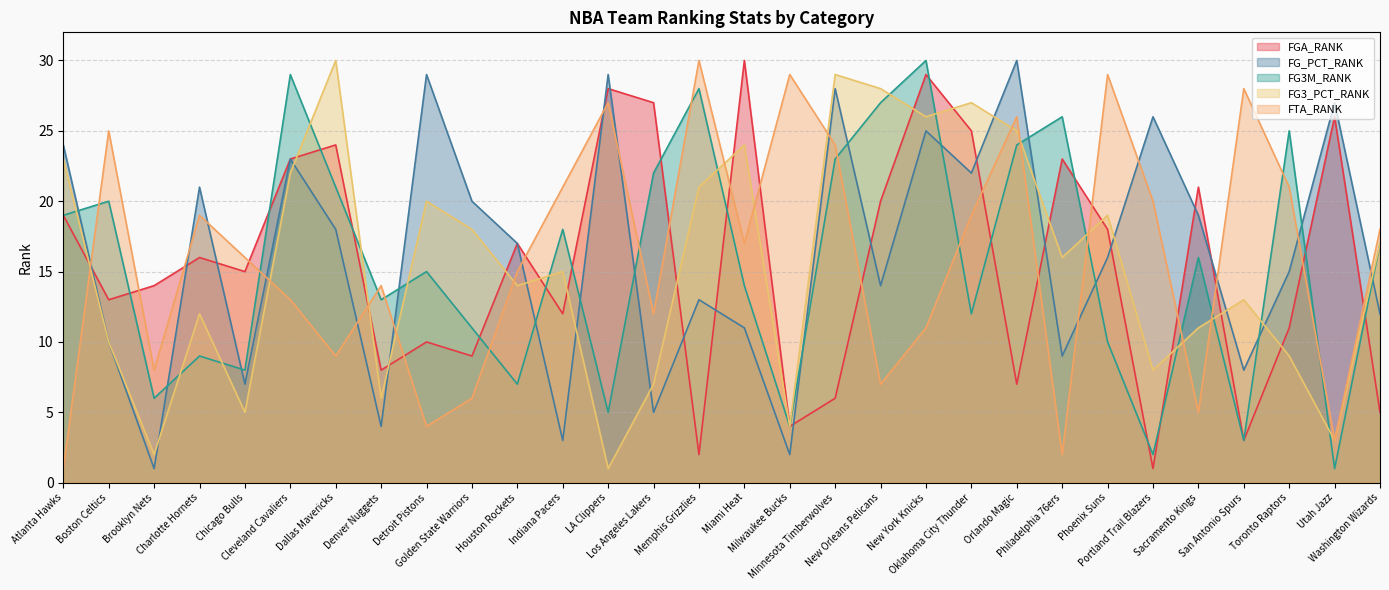

At Dallas Mavericks, list the series in order from largest to smallest.

FG3_PCT_RANK, FGA_RANK, FG3M_RANK, FG_PCT_RANK, FTA_RANK